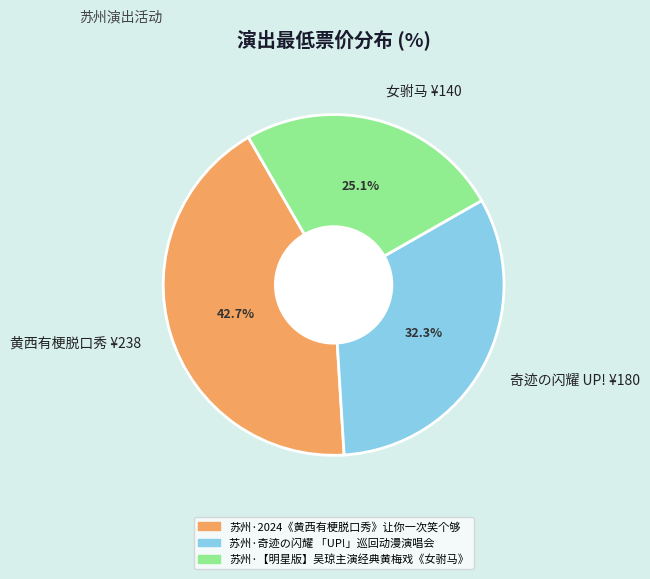

Is there a majority slice in this chart?

No